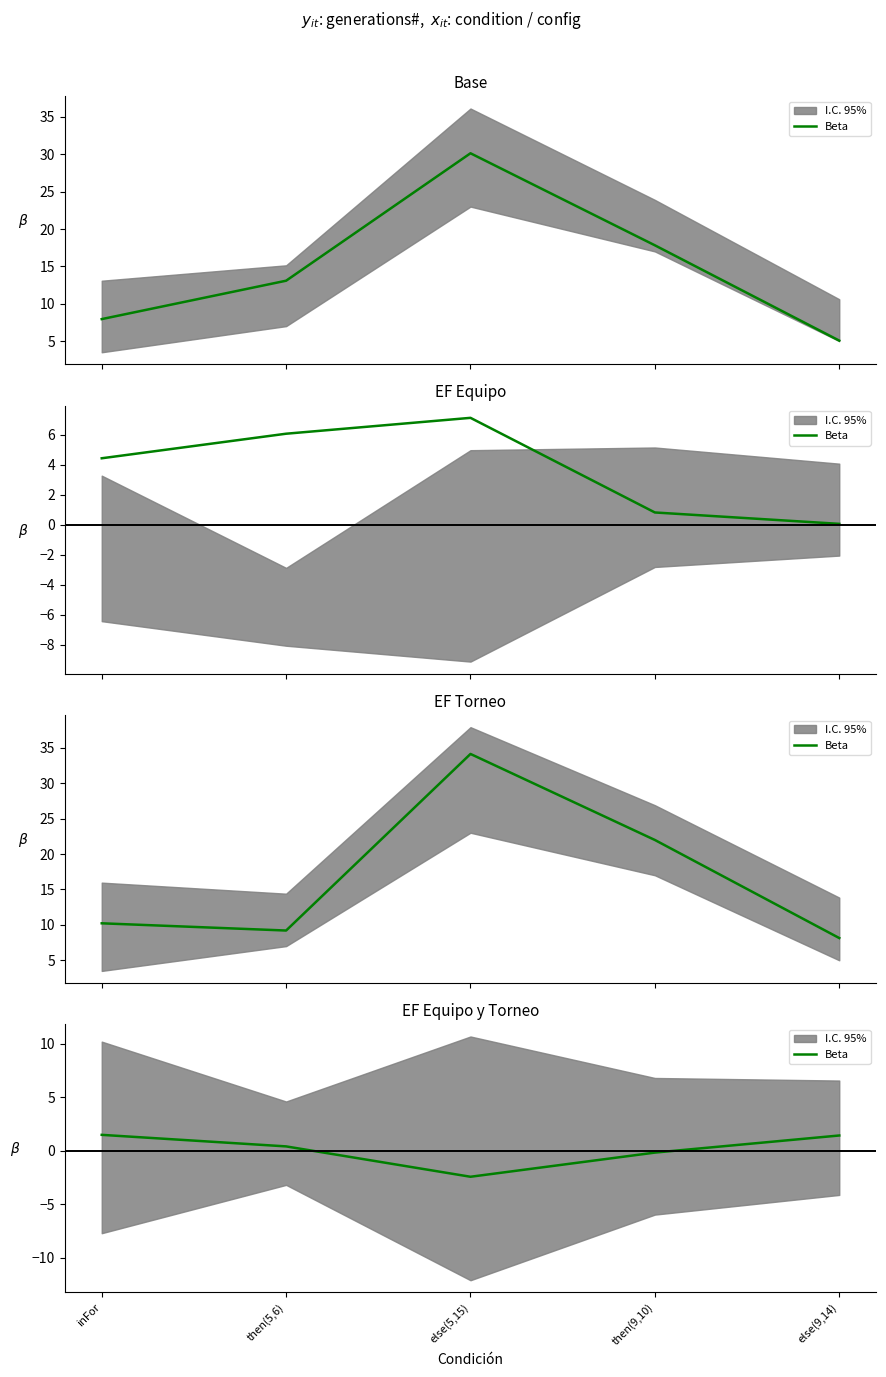

How many lines are shown in the chart?

1